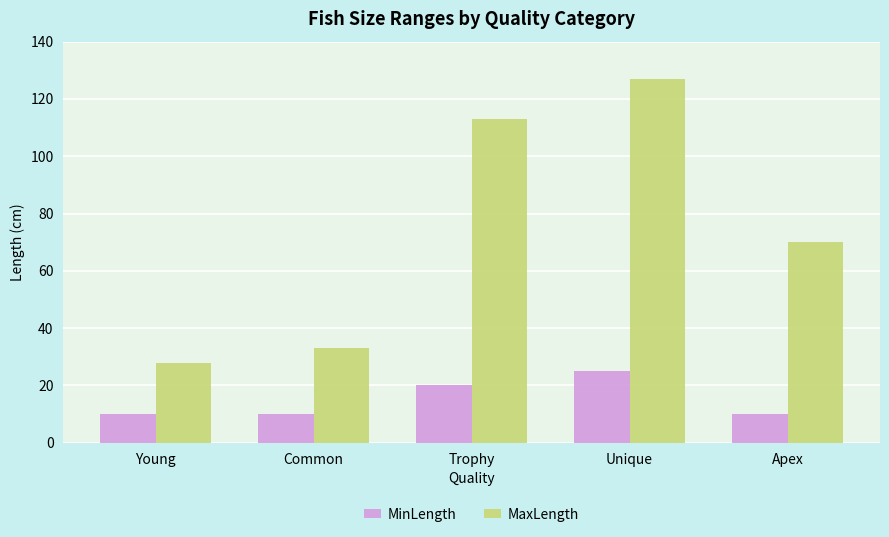

What are all the series names shown in the legend?

MinLength, MaxLength